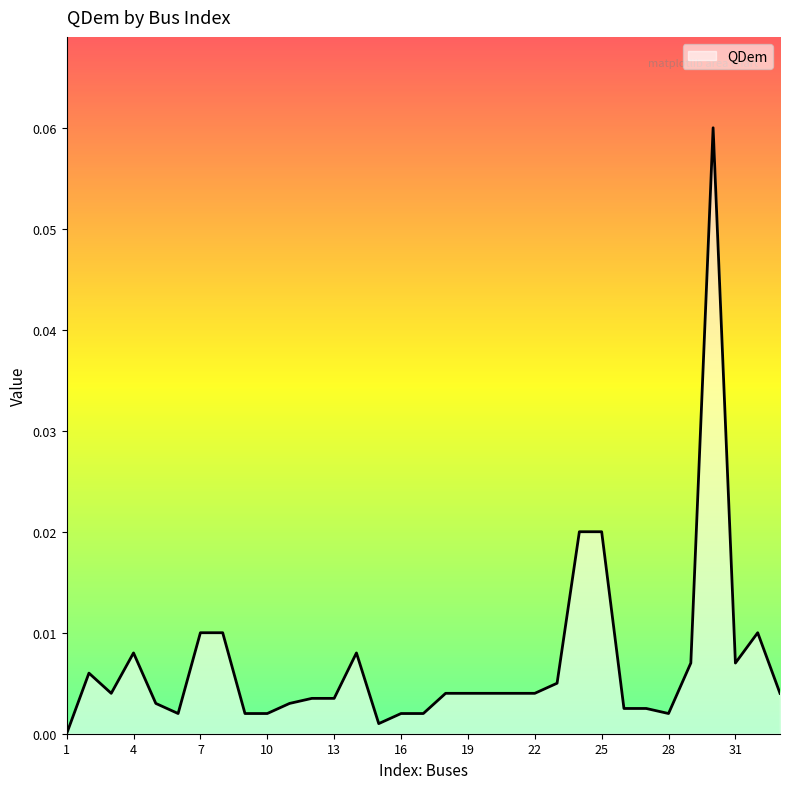

How many lines are shown in the chart?

1